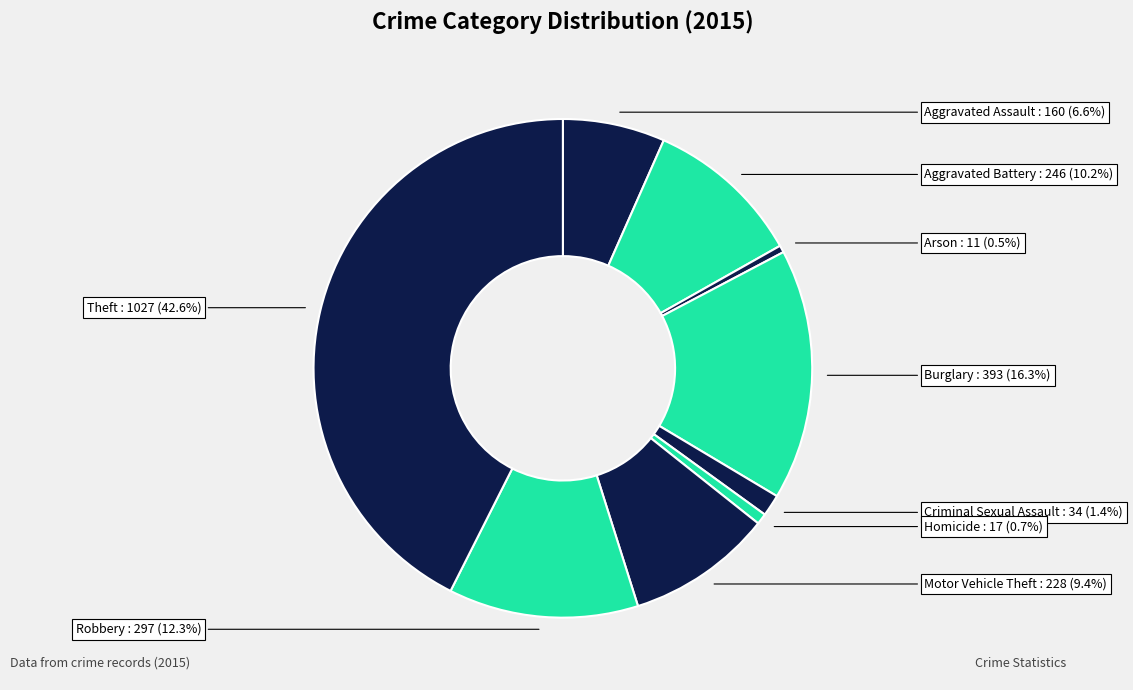

How many segments does this pie chart have?

9